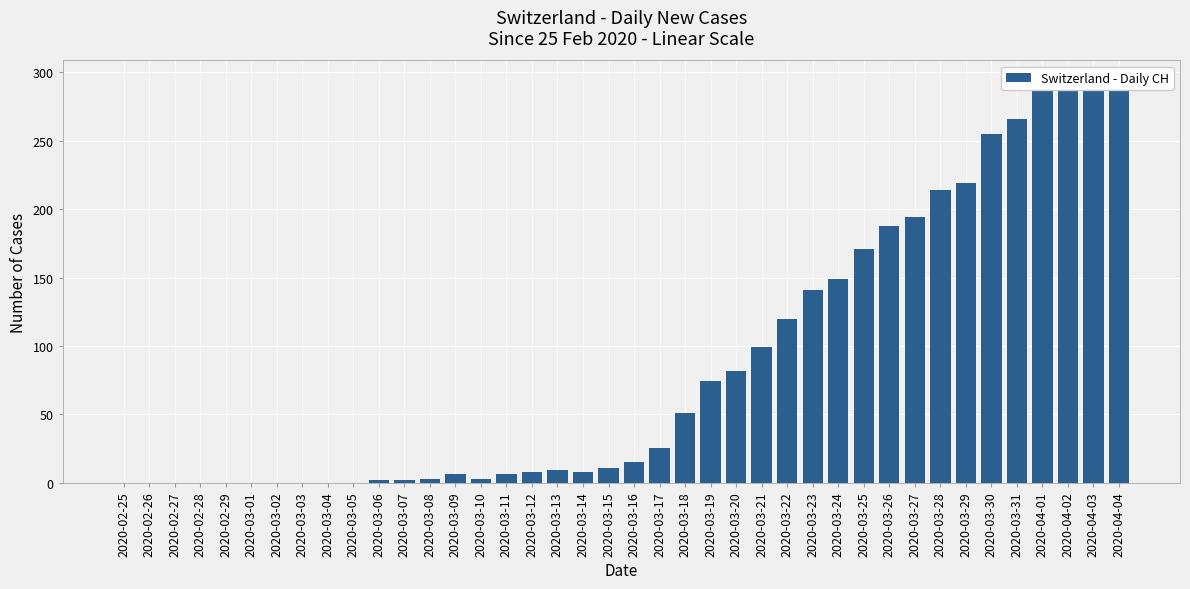

Are the bars grouped side by side (vs. stacked)?

No